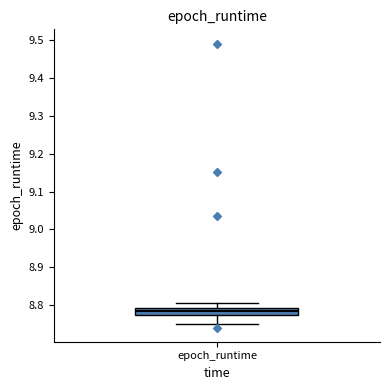

Read this box plot against the y-axis: the position of the median line, the range covered by the box, and the ends of both whiskers. The values are not printed on the chart, so give them approximately, as read against the axis.

median 8.78, box 8.77 to 8.79, whiskers 8.75 to 8.81